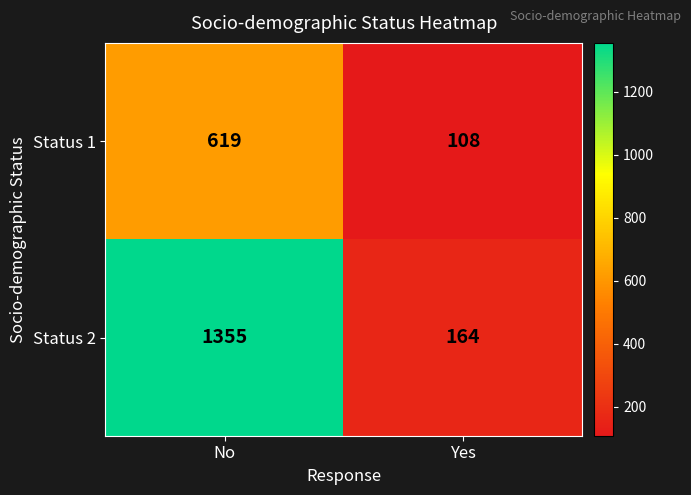

Rank the series at Yes from highest to lowest value.

Status 2, Status 1